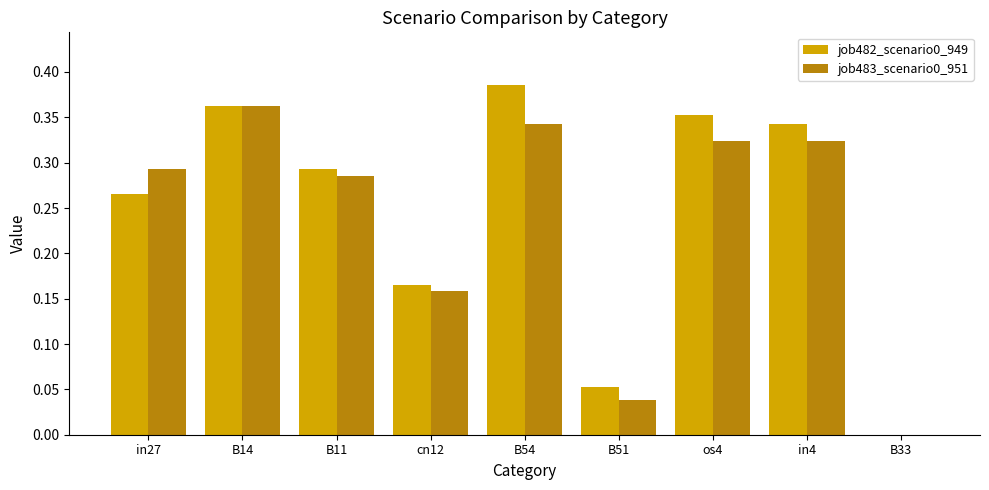

The value of job482_scenario0_949 at in4 is 0.6. True or false?

False